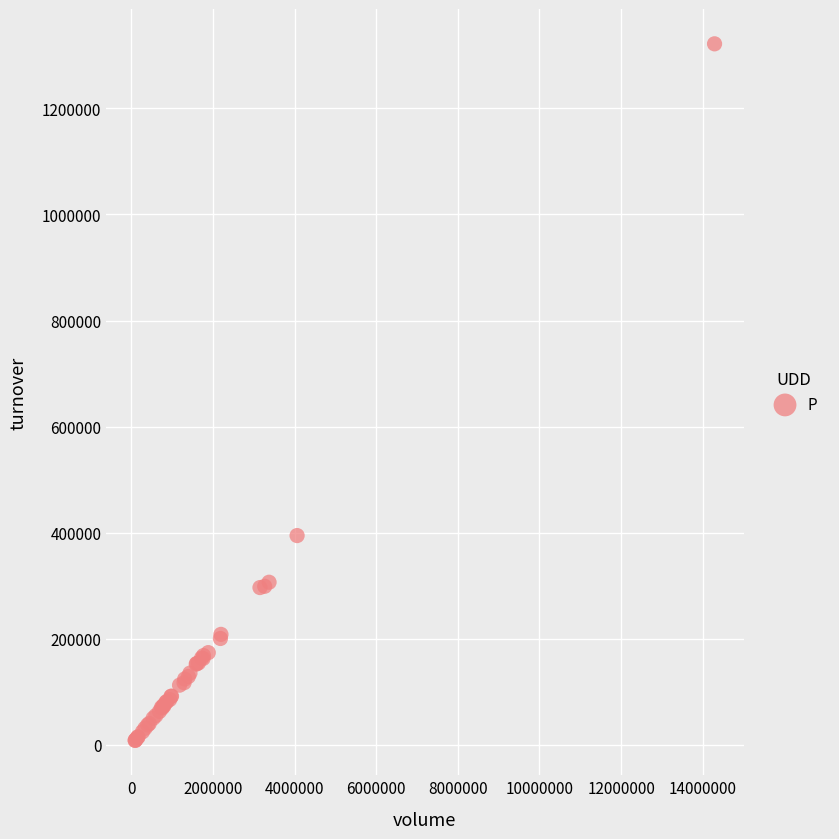

What Y value in the scatter plot is closest to 665016?

394676.9